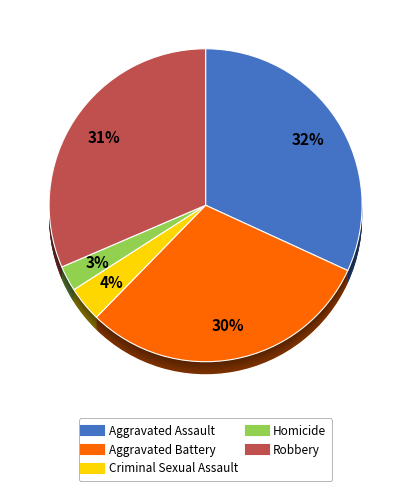

The Robbery slice represents 24% of the pie. True or false?

False